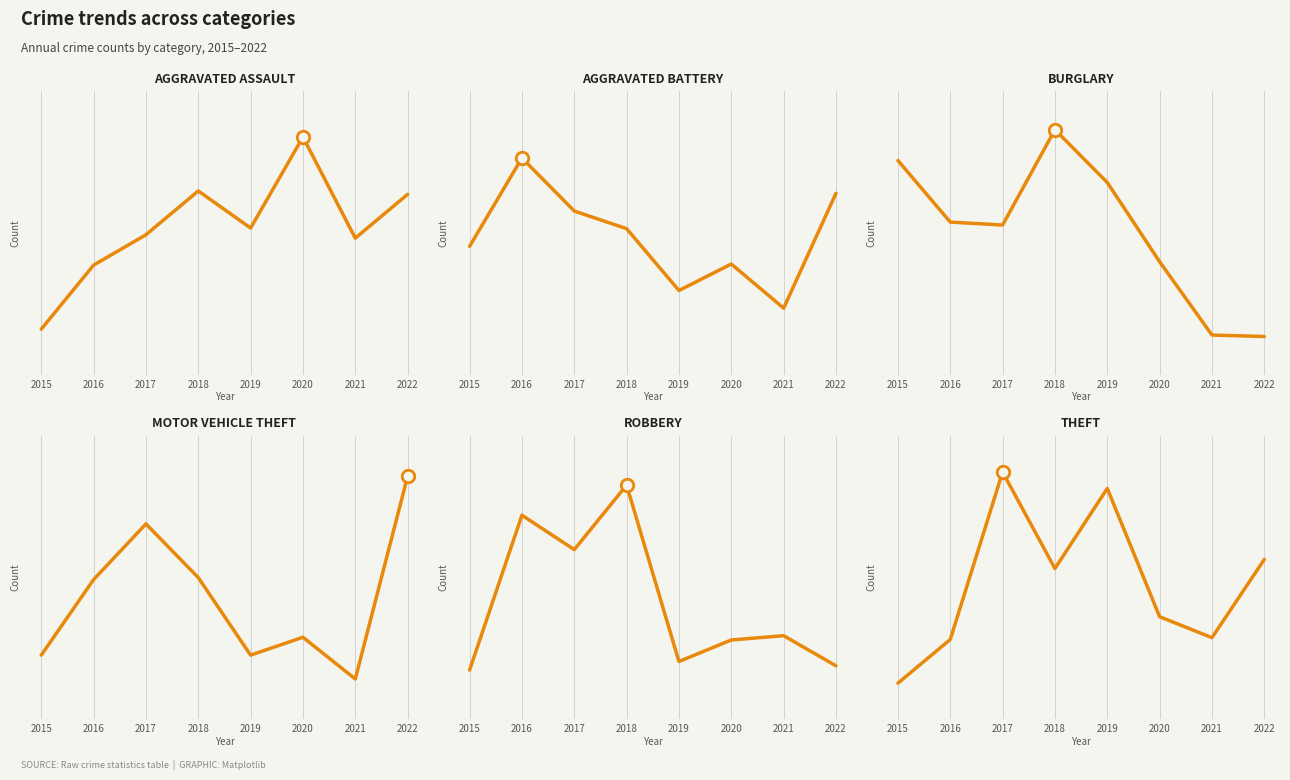

What is the sum of the Motor Vehicle Theft values at 2021 and 2015?

238